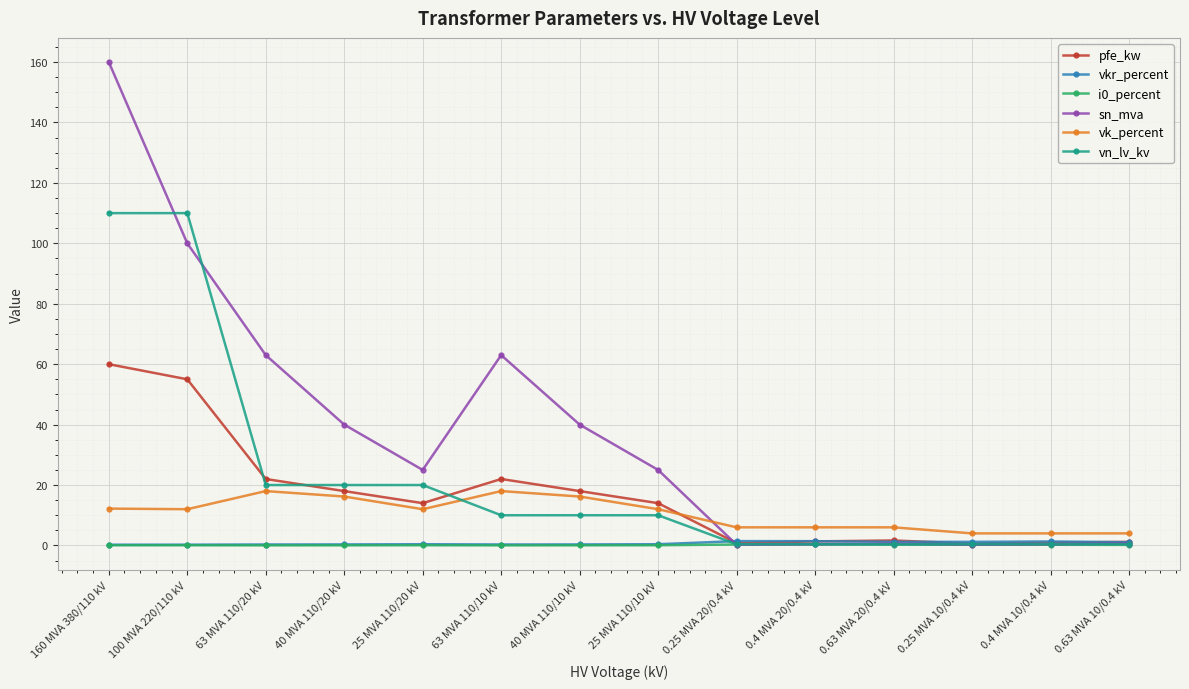

Between 25 MVA 110/20 kV and 0.25 MVA 10/0.4 kV, which series saw the biggest shift?

sn_mva